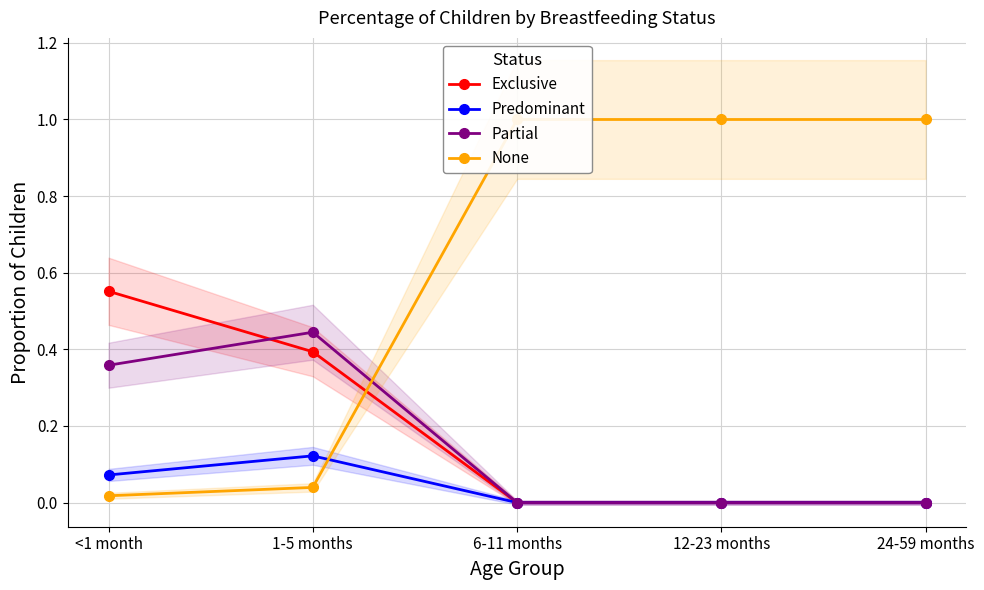

Which series changed the most between <1 month and 6-11 months?

None